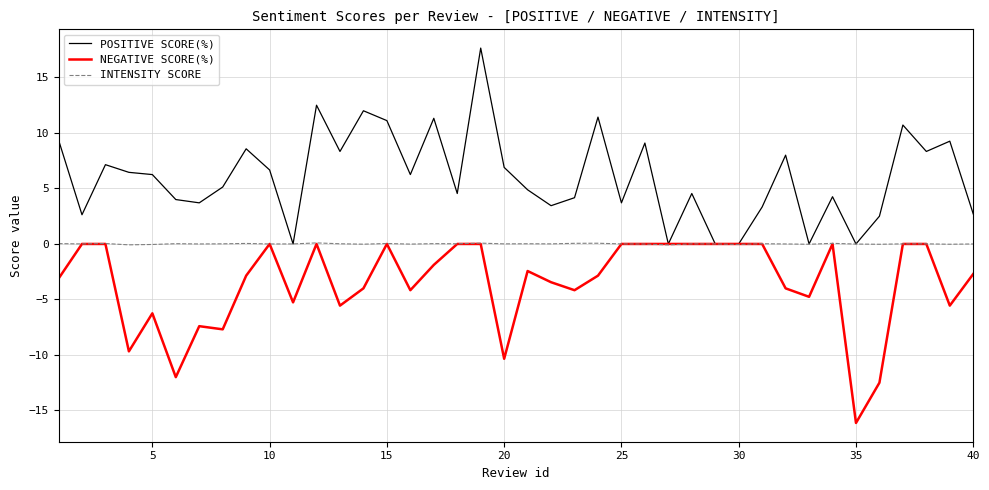

What is the sum of all NEGATIVE SCORE(%) values?

-138.8